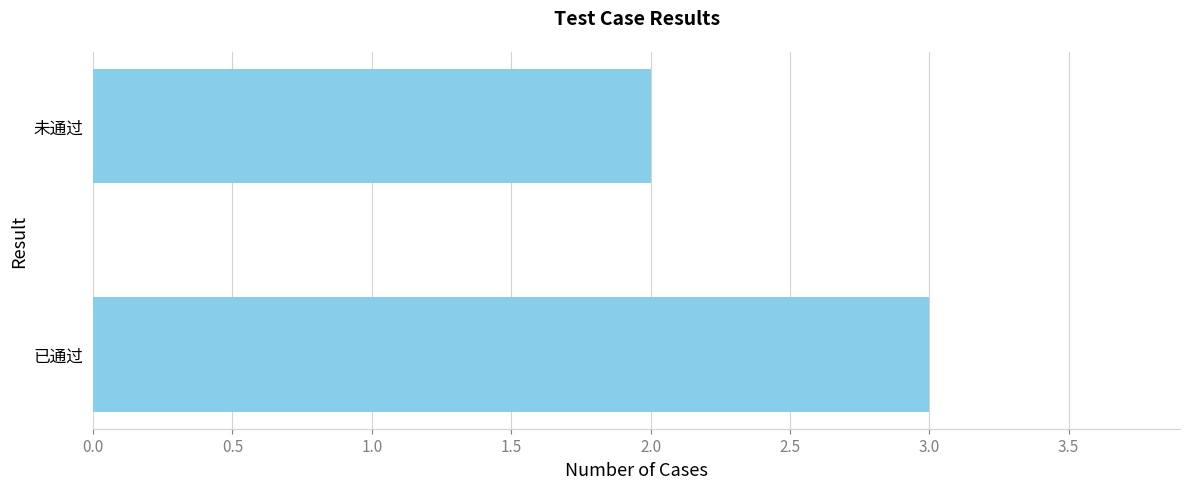

Are the bars grouped side by side (vs. stacked)?

No